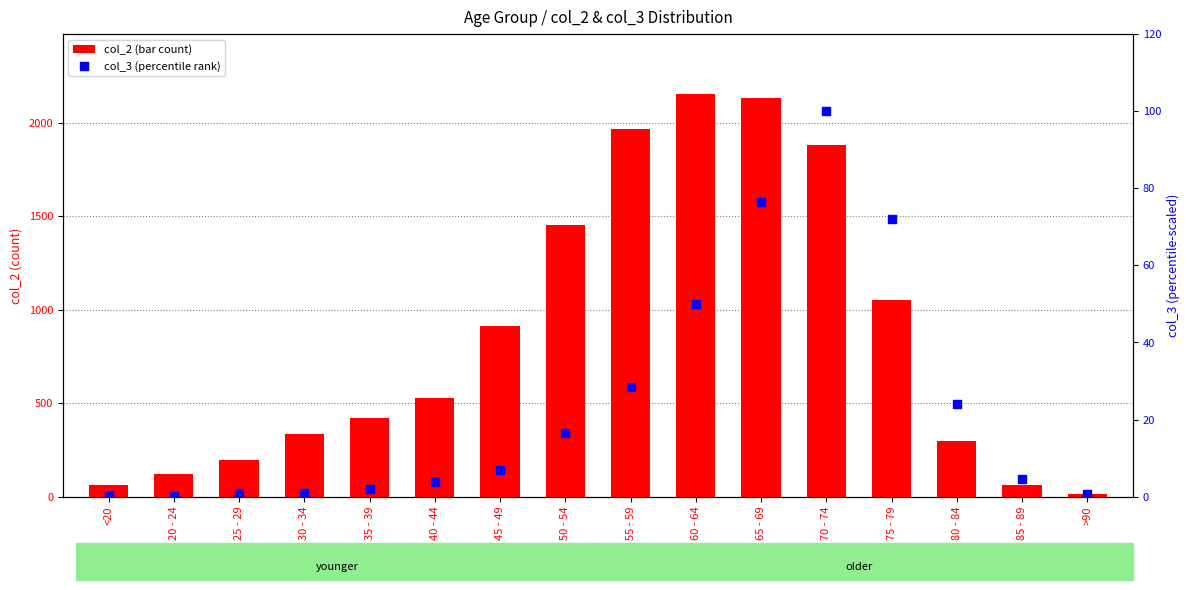

Which series contains the highest Y value?

col_2